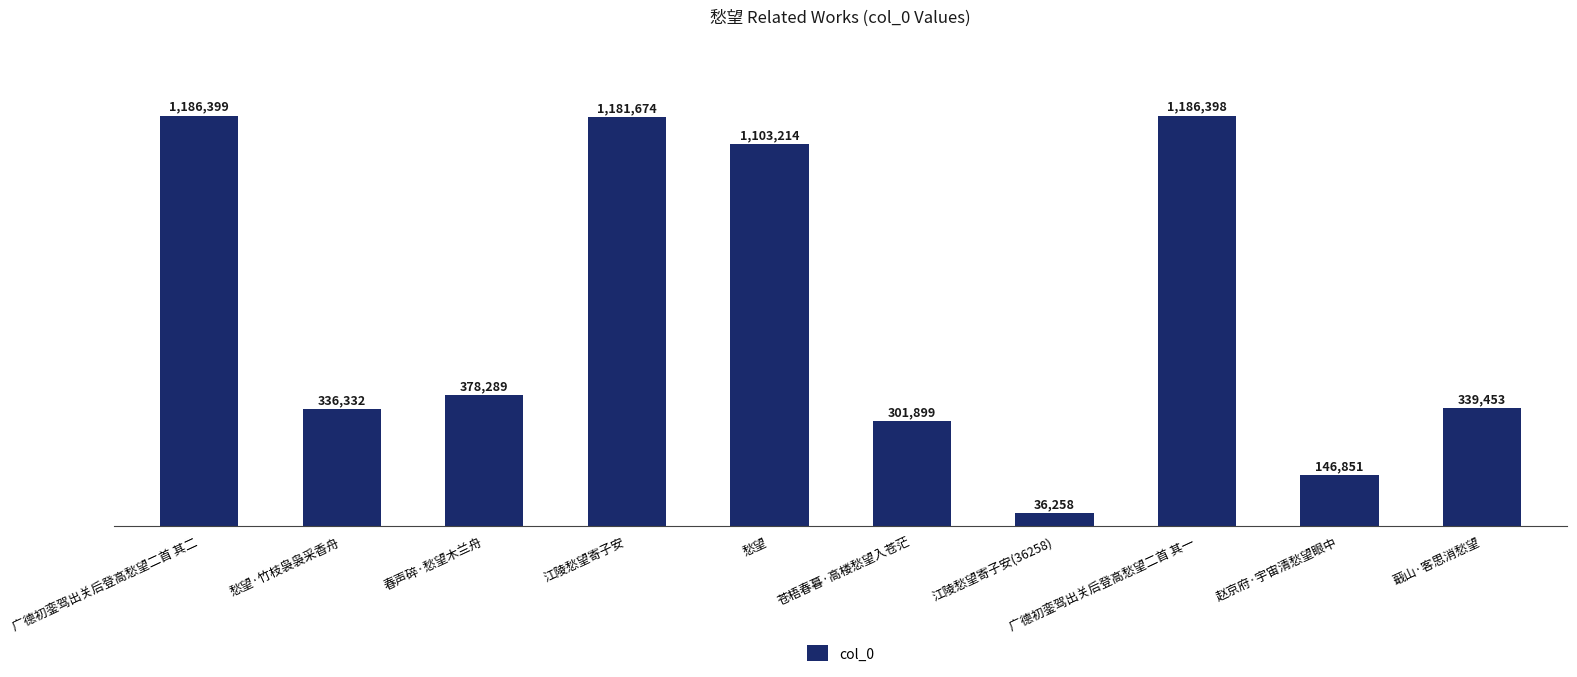

Is it true that the value at 赵京府·宇宙清愁望眼中 is 146851?

True